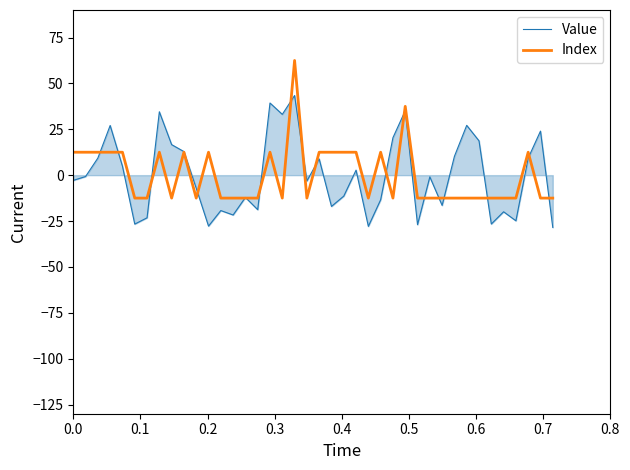

What is the difference between the maximum and minimum values in the Value series?

71.9